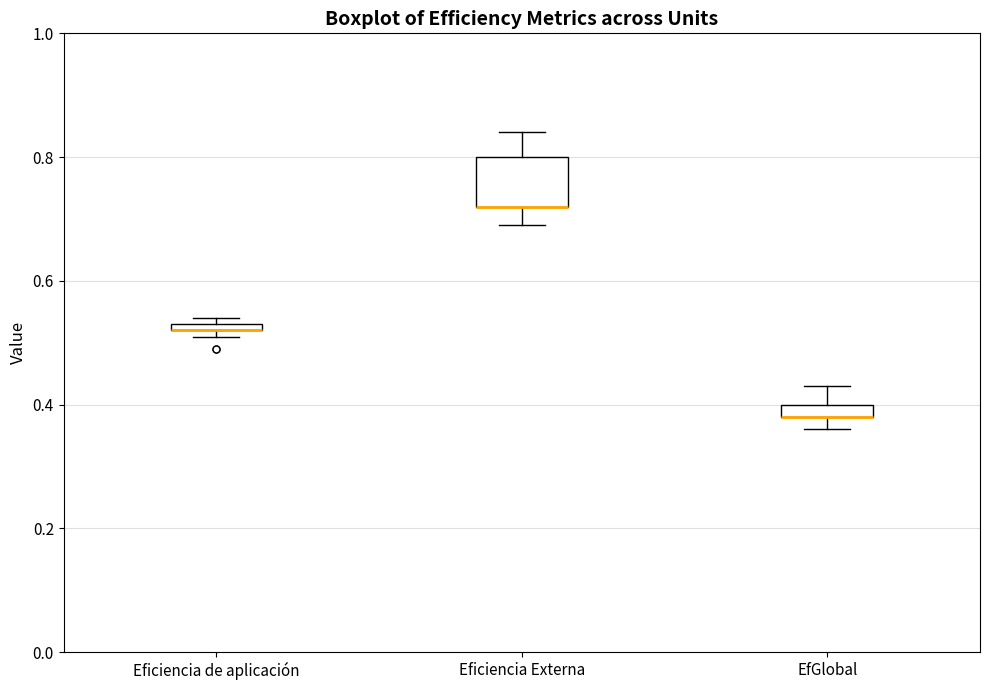

Where does the upper whisker of the box for Eficiencia Externa end on the y-axis? The values are not printed on the chart, so give them approximately, as read against the axis.

0.84